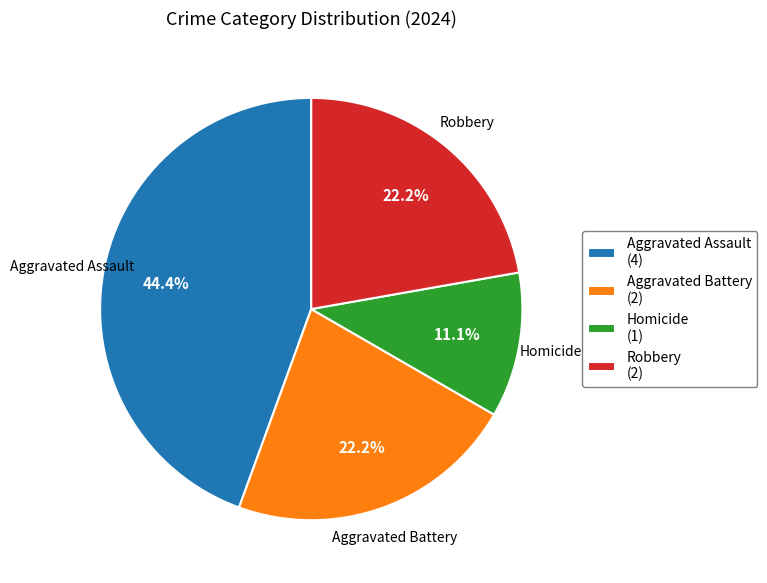

The Aggravated Assault slice represents 39% of the pie. True or false?

False